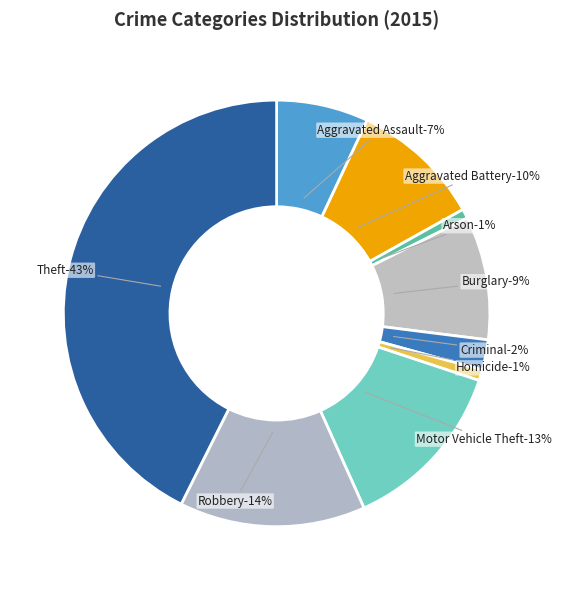

True or false: Criminal Sexual Assault accounts for 16% of the total.

False